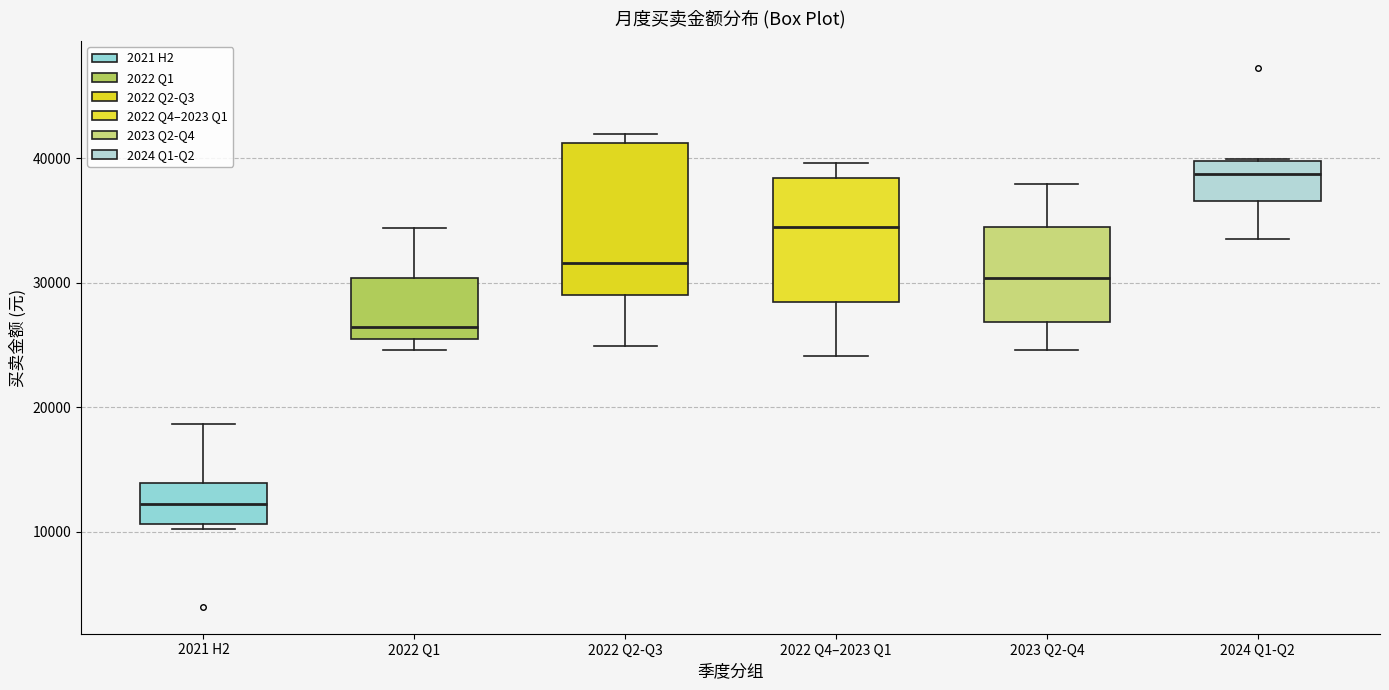

Reading left to right, transcribe this box plot: for each box, give where its median line is, the range the box spans, and where its two whiskers end, as read against the y-axis. The values are not printed on the chart, so give them approximately, as read against the axis.

2021 H2: median 12000, box 11000 to 14000, whiskers 10000 to 19000
2022 Q1: median 26000, box 25000 to 30000, whiskers 25000 (just below the box's lower edge) to 34000
2022 Q2-Q3: median 32000, box 29000 to 41000, whiskers 25000 to 42000
2022 Q4–2023 Q1: median 34000, box 28000 to 38000, whiskers 24000 to 40000
2023 Q2-Q4: median 30000, box 27000 to 34000, whiskers 25000 to 38000
2024 Q1-Q2: median 39000, box 37000 to 40000, whiskers 34000 to 40000